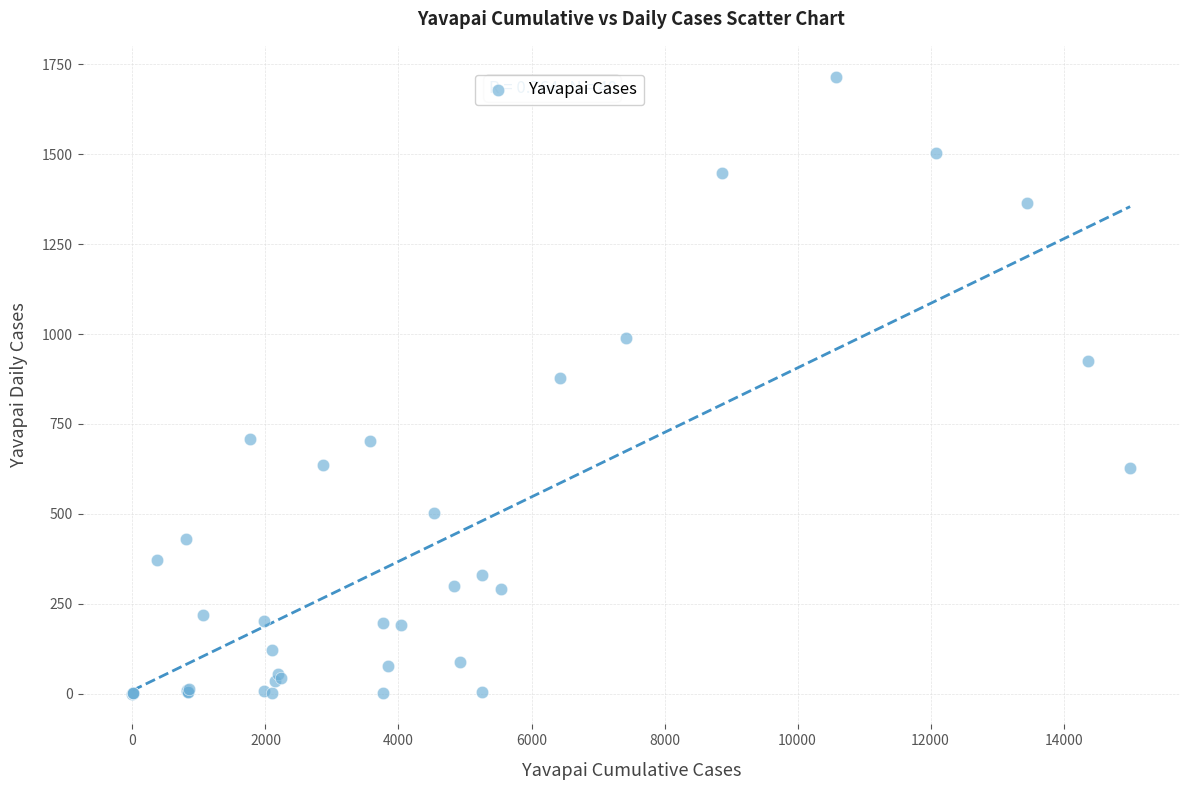

What Y value in the scatter plot is closest to 858?

879